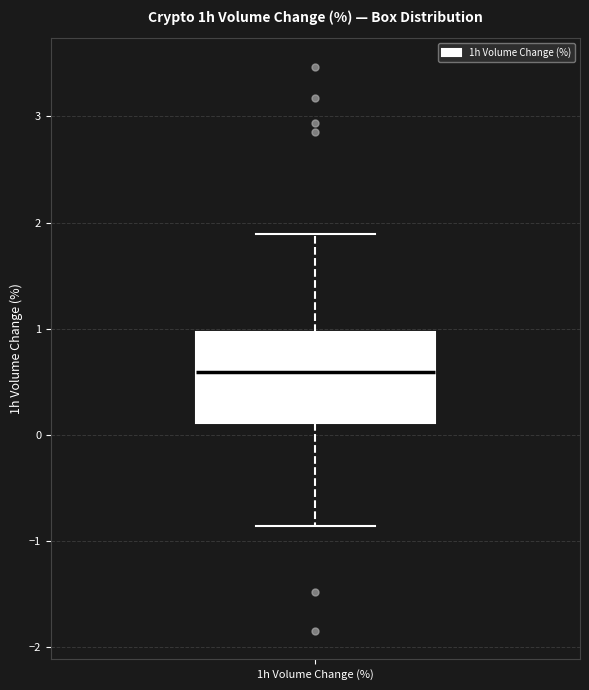

Transcribe this box plot: give where the median line is, the range the box spans, and where the two whiskers end, as read against the y-axis. The values are not printed on the chart, so give them approximately, as read against the axis.

median 0.6, box 0.1 to 1.0, whiskers -0.9 to 1.9